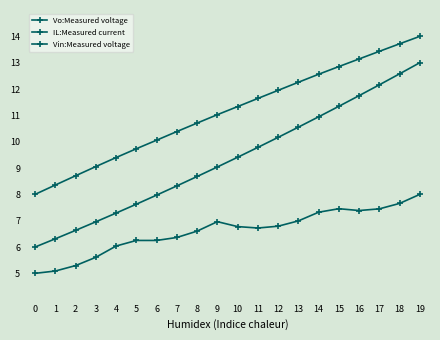

At how many categories does at least one series exceed 10?

14